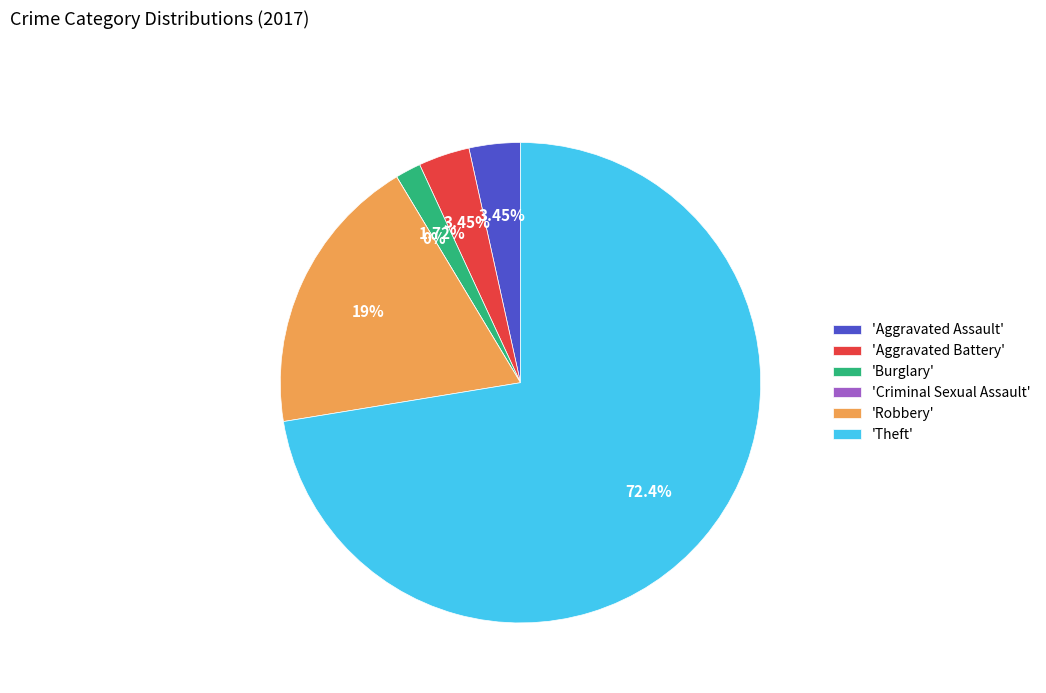

Which has a higher value, Aggravated Assault or Burglary?

Aggravated Assault